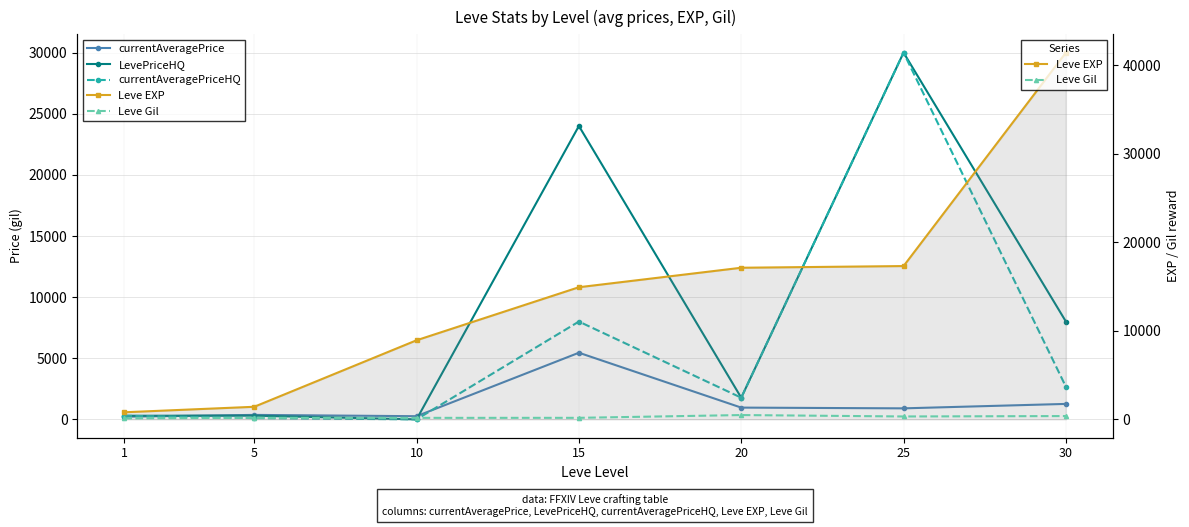

Reading right to left, transcribe all the data shown in this chart.

currentAveragePrice: 30=1263.3	25=900.0	20=960.9	15=5450.0	10=257.5	5=365.0	1=217.6
LevePriceHQ: 30=8003.0	25=30000.0	20=1771.4	15=24000.0	10=0.0	5=302.0	1=294.8
currentAveragePriceHQ: 30=2667.7	25=30000.0	20=1771.4	15=8000.0	10=0.0	5=100.7	1=294.8
Leve EXP: 30=41410.0	25=17310.0	20=17120.0	15=14920.0	10=8930.0	5=1420.0	1=800.0
Leve Gil: 30=372.0	25=326.0	20=485.0	15=172.0	10=169.0	5=169.0	1=113.0